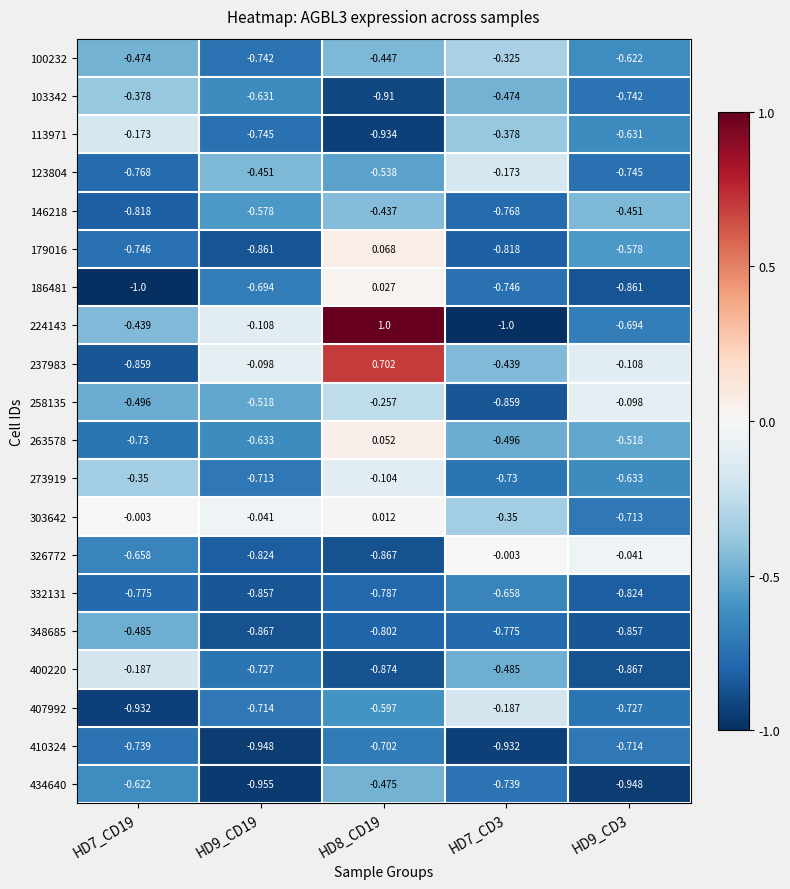

Count the number of categories in the chart.

5